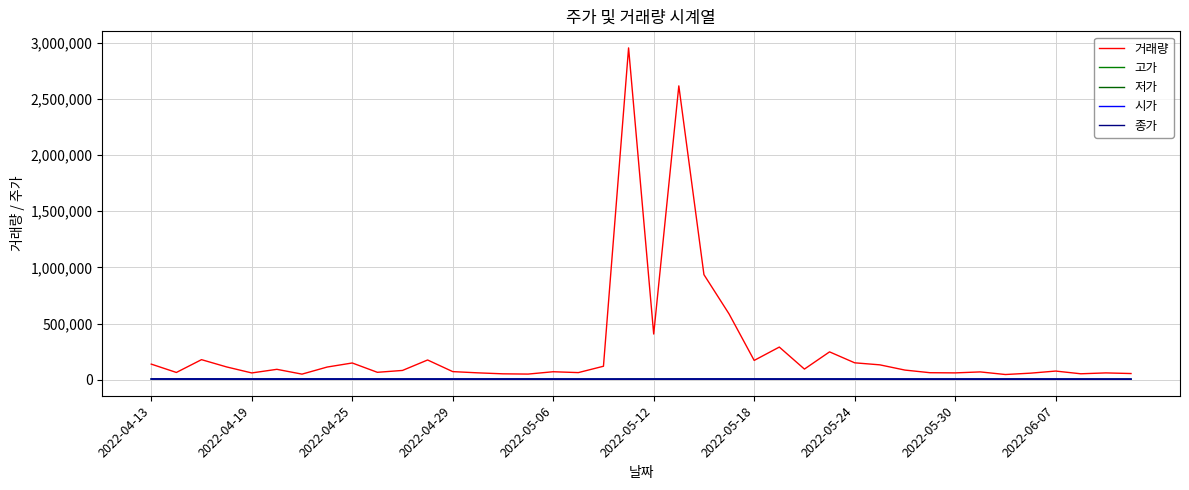

At how many categories does at least one series exceed 1705903?

2